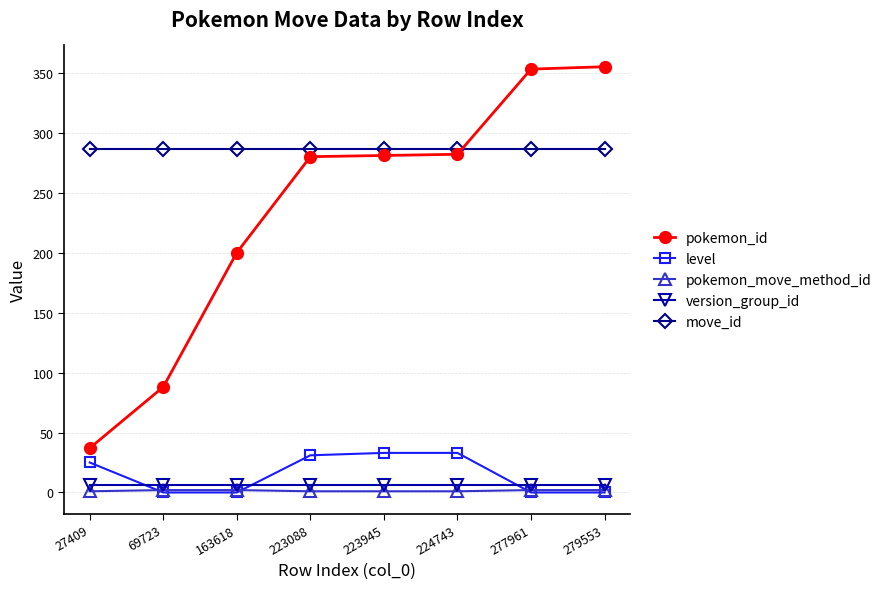

What is the difference between the second highest and second lowest values in the pokemon_move_method_id series?

1